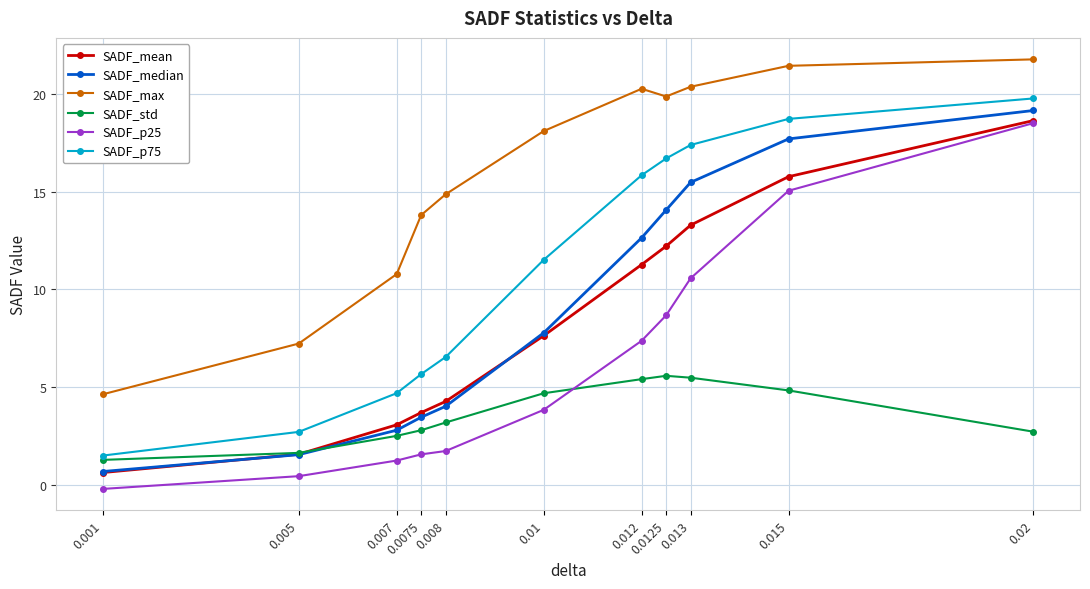

Is the value of SADF_mean at 0.013 greater than the value of SADF_median at 0.013?

No